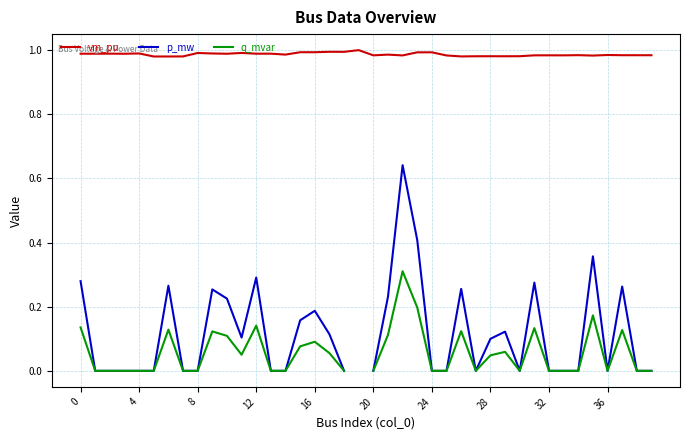

What is the value of the q_mvar point at the 16th from the left?

0.1